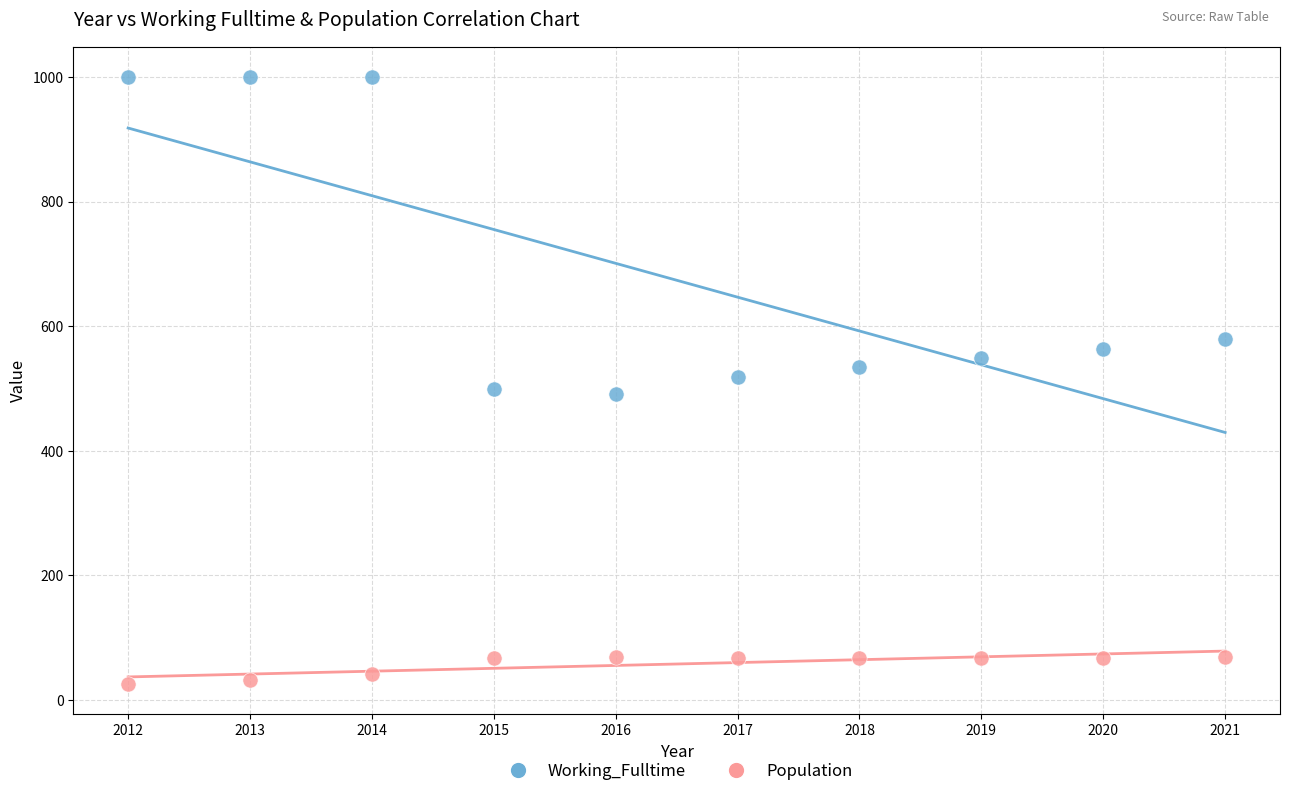

Which series reaches the minimum Y coordinate?

Population